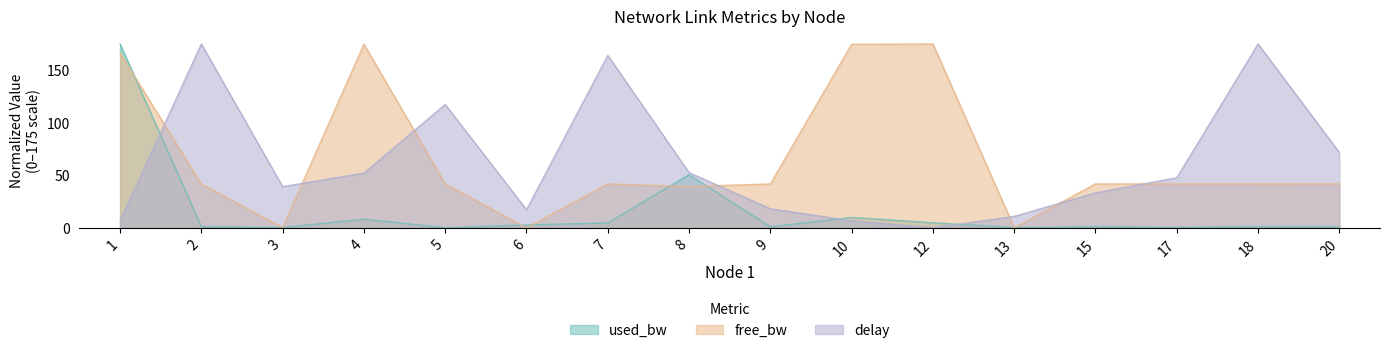

Which series changed the most between 10 and 13?

free_bw